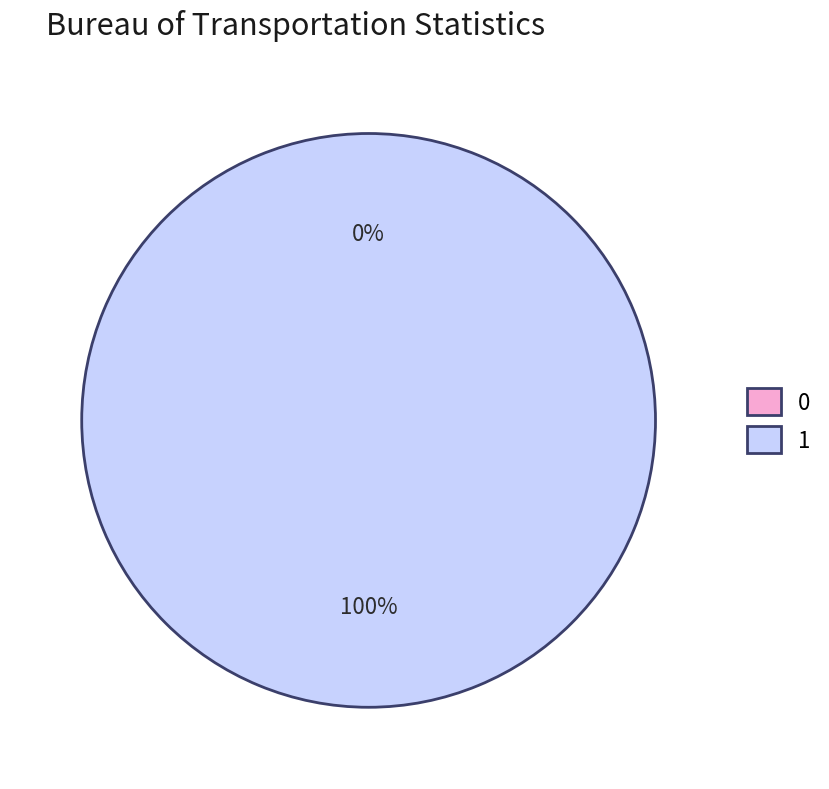

To the nearest percent, what is the difference between the 1 and 0 slice percentages?

100%